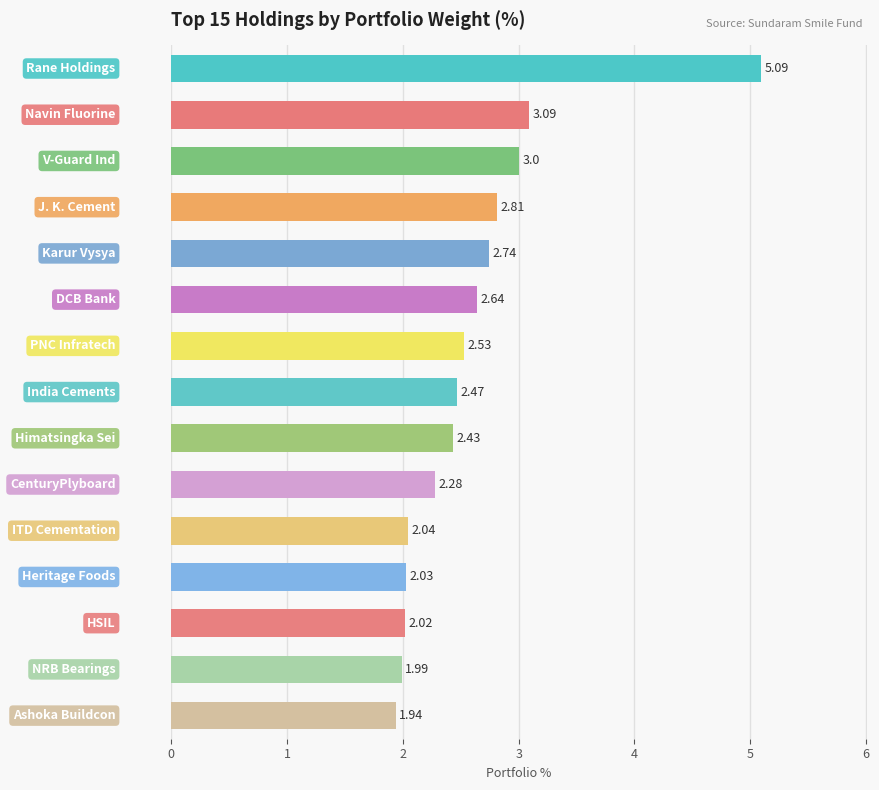

What is the sum of all values?

39.1